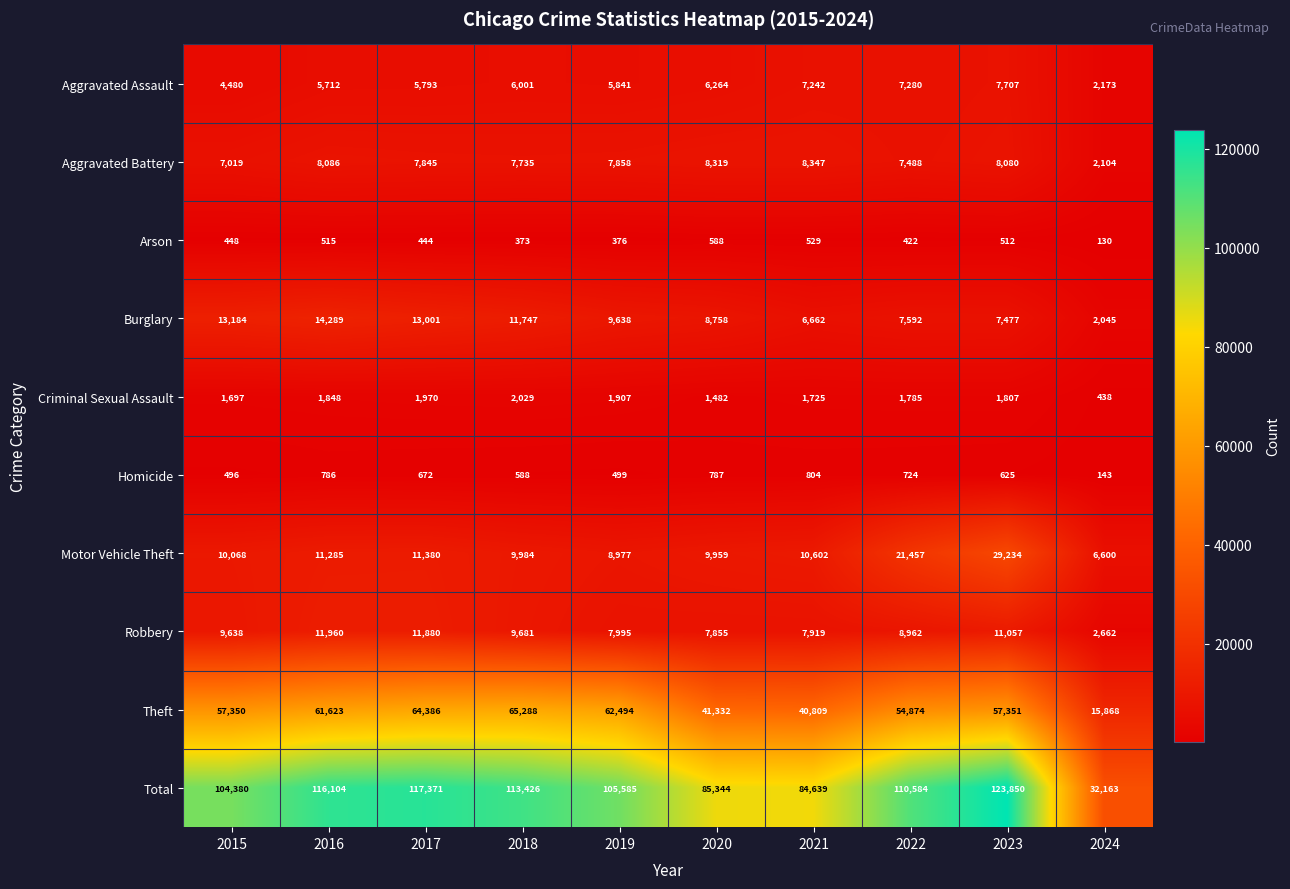

What is the total value across all series at 2020?

170688